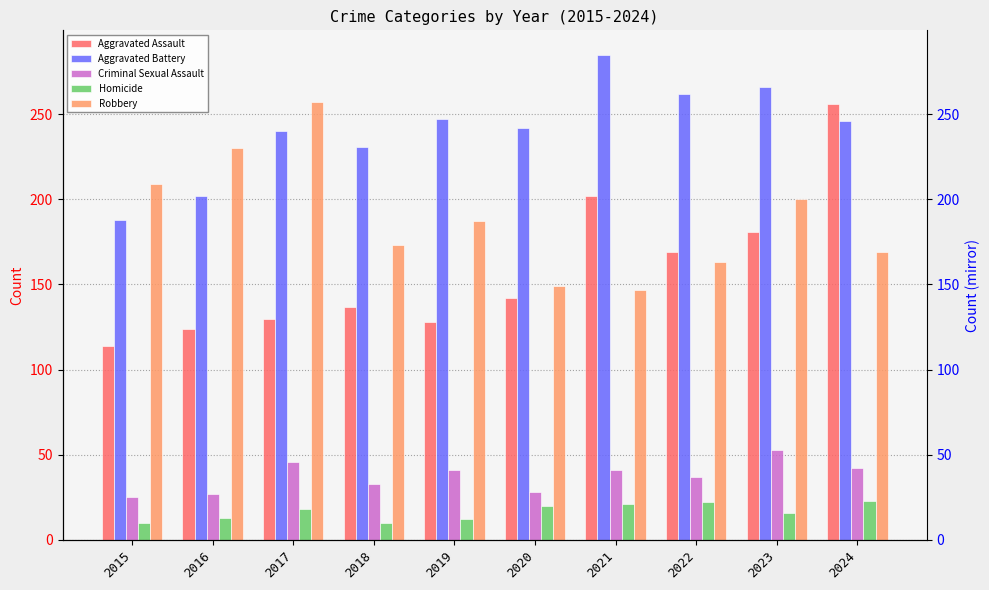

Between 2018 and 2020, which is larger?

2020